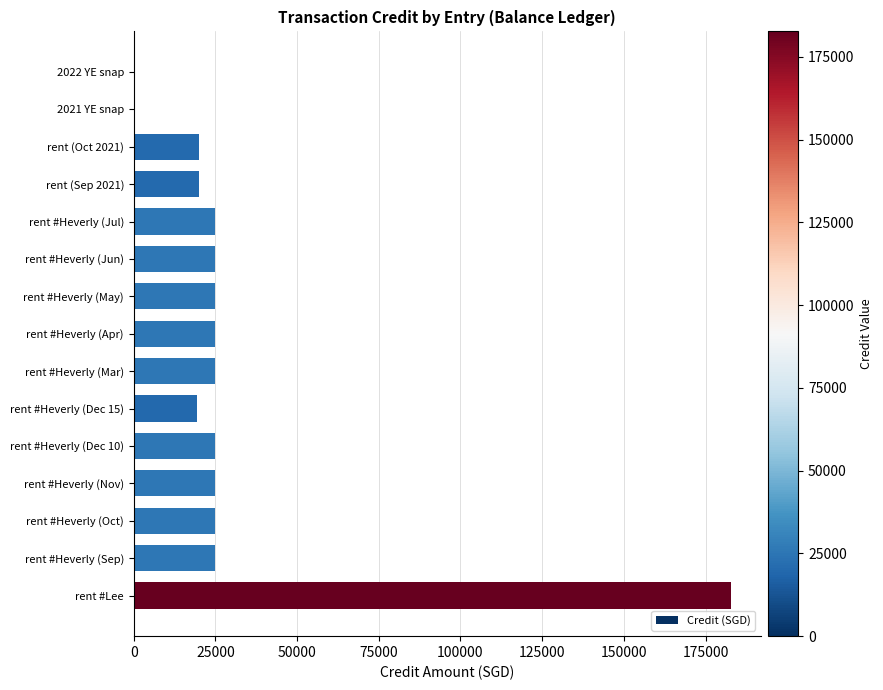

The chart shows a value of 25000 at rent #Heverly (Mar). True or false?

True